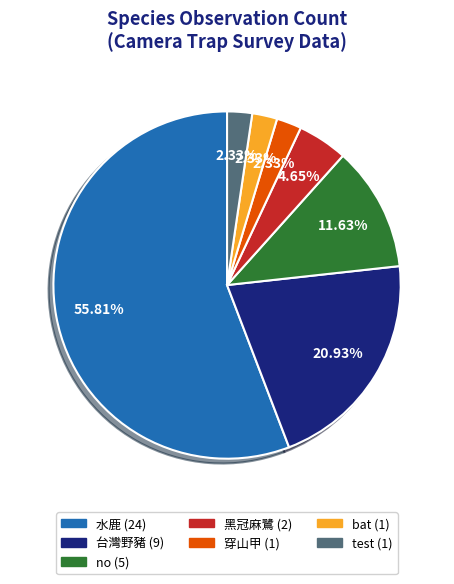

Do 穿山甲 and bat together represent more than half of the pie?

No